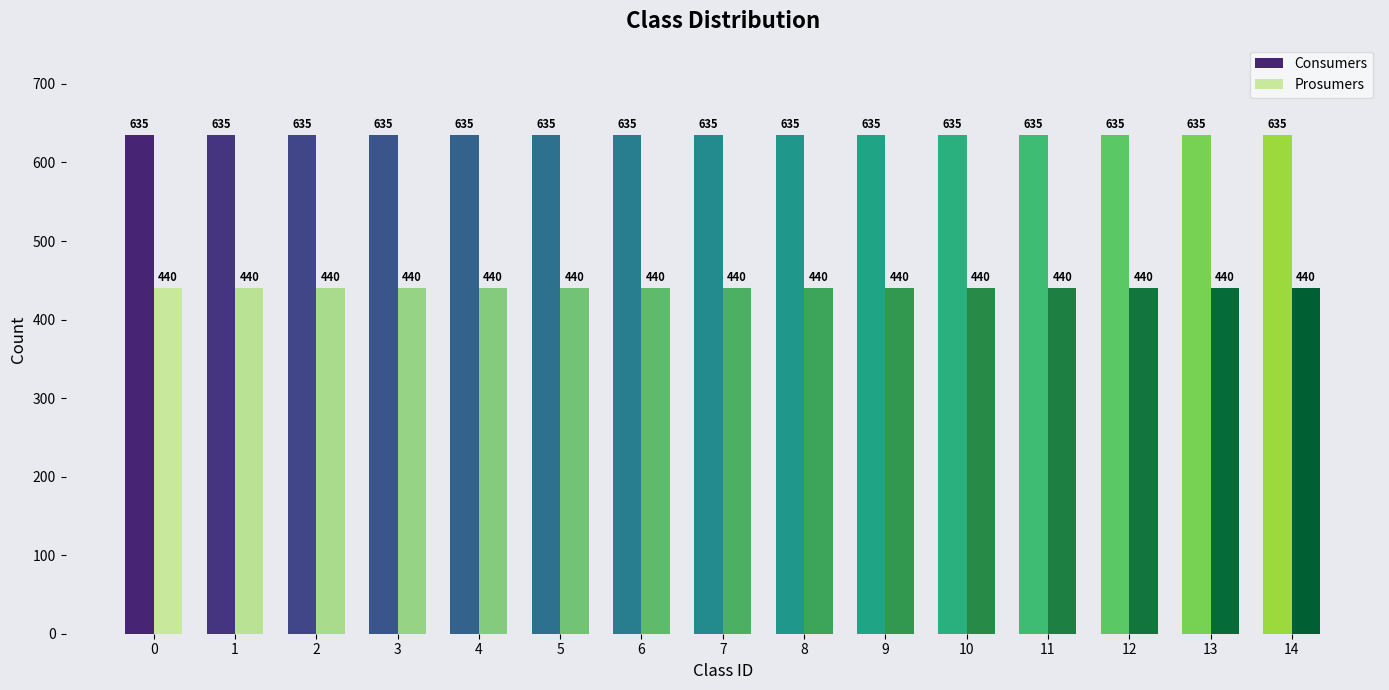

The value of Consumers at 1 is 1114. True or false?

False